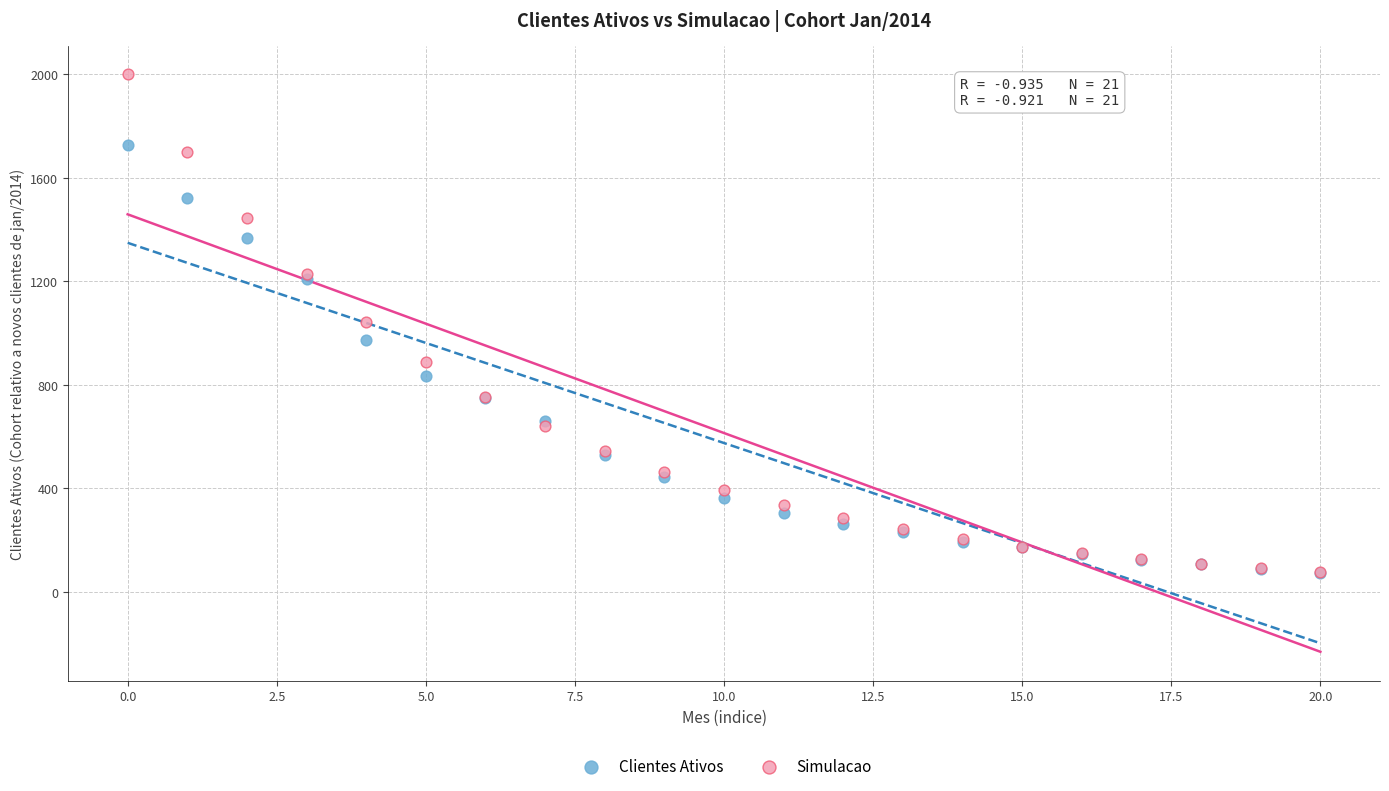

Which series has the widest spread of Y values?

Simulacao